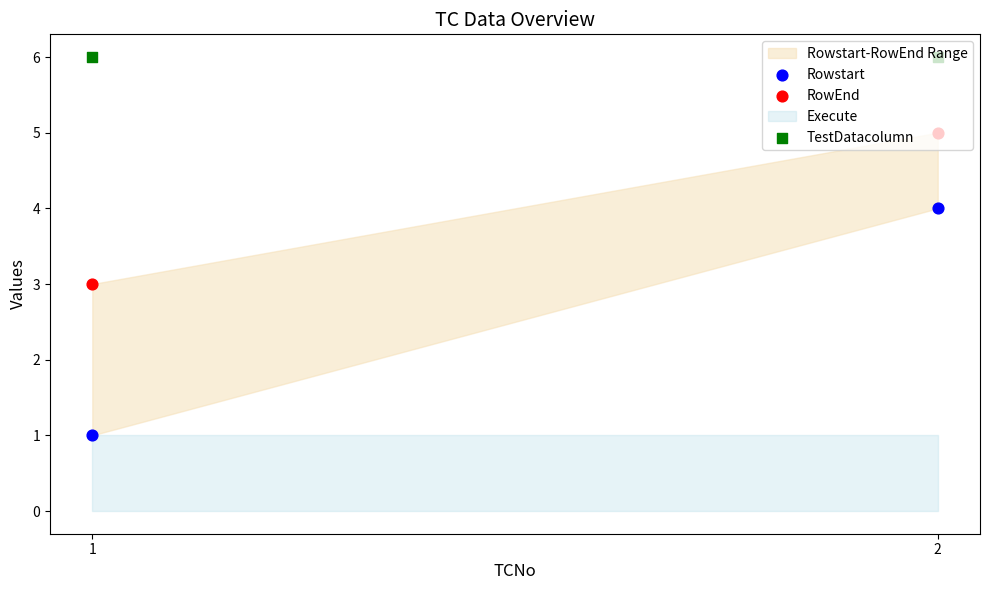

Is the value of RowEnd at 1 greater than the value of Rowstart at 1?

Yes